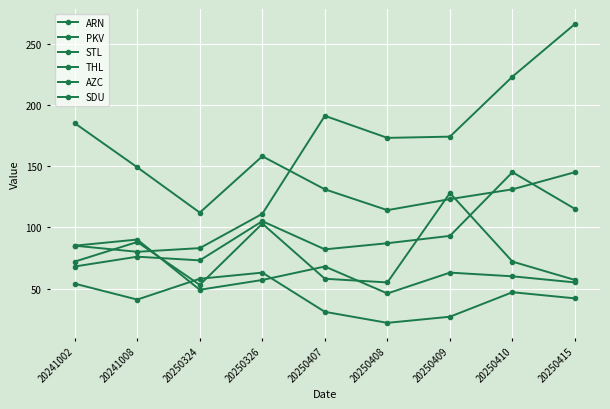

Is it true that STL equals 313 at 20250407?

False